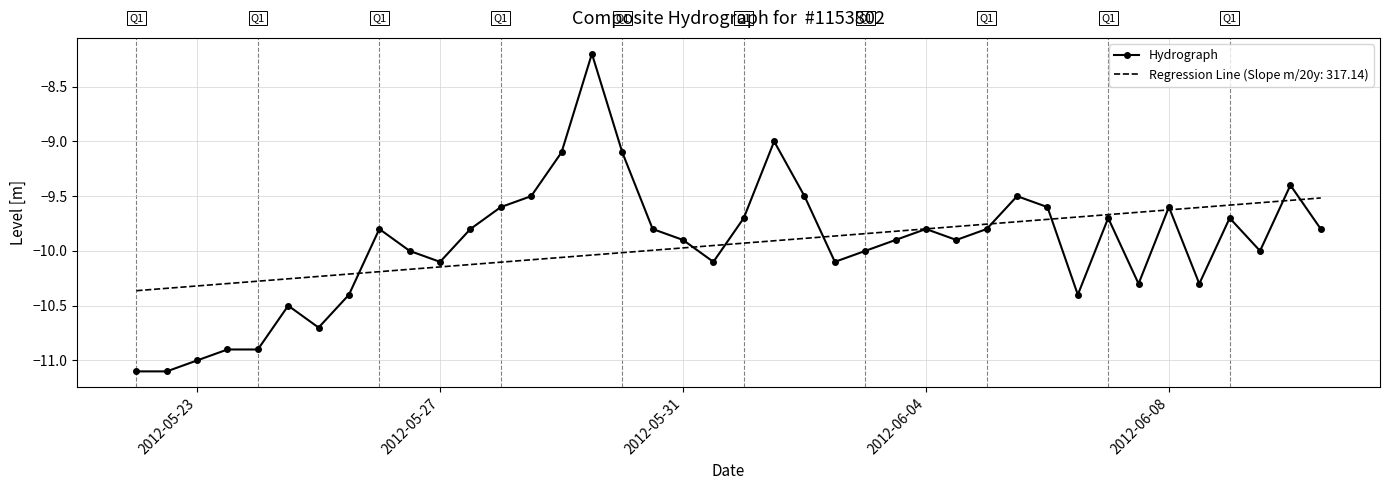

Which series has the largest range (max minus min)?

Hydrograph